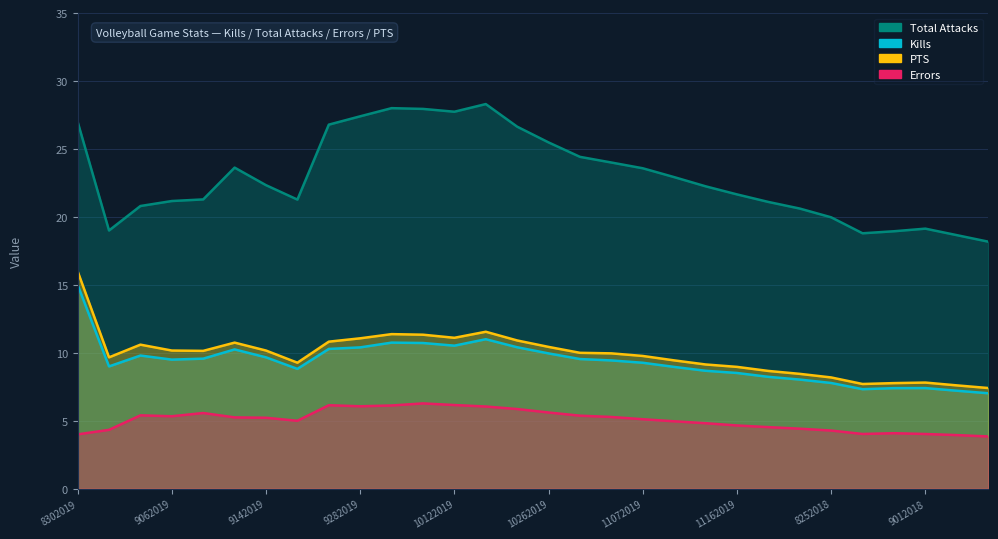

At which category is the sum across all series the highest?

8302019